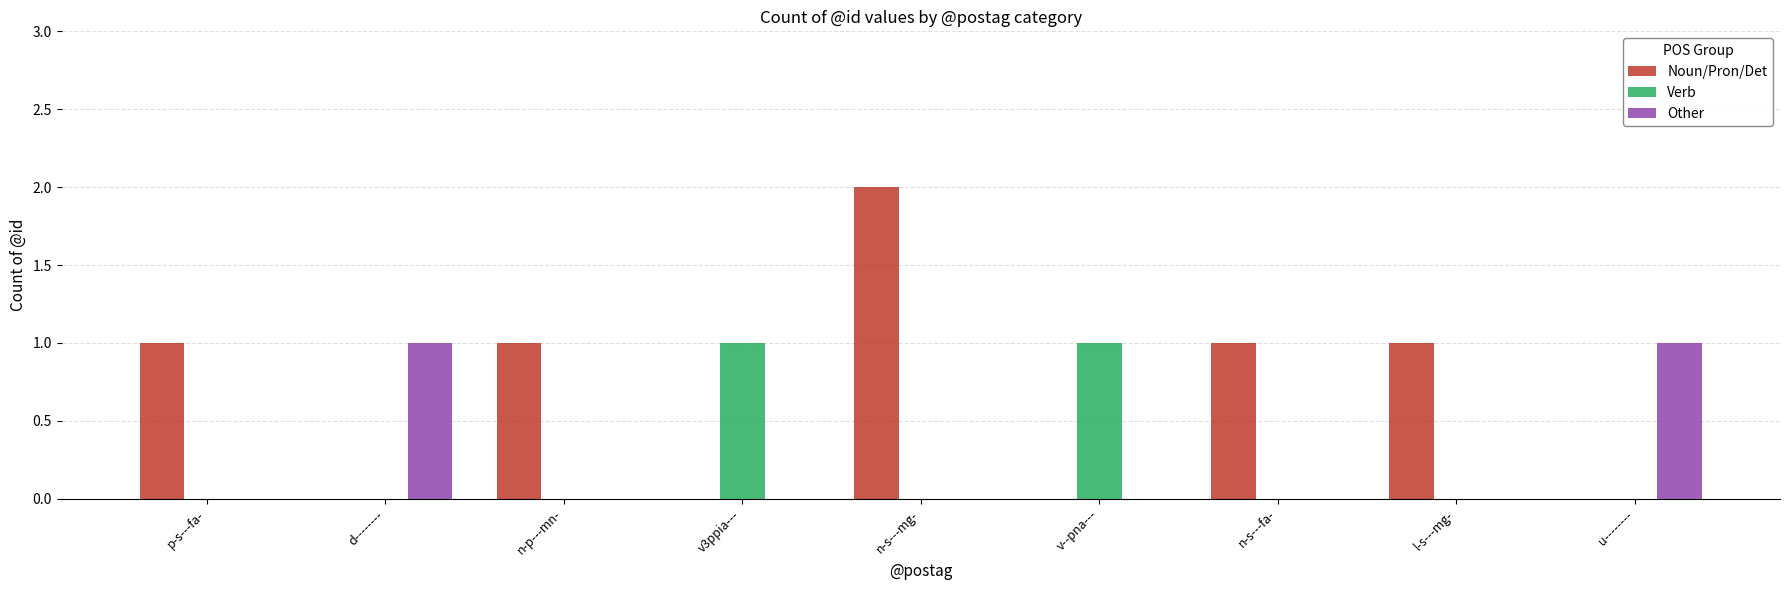

At which category is the sum across all series the highest?

n-s---mg-